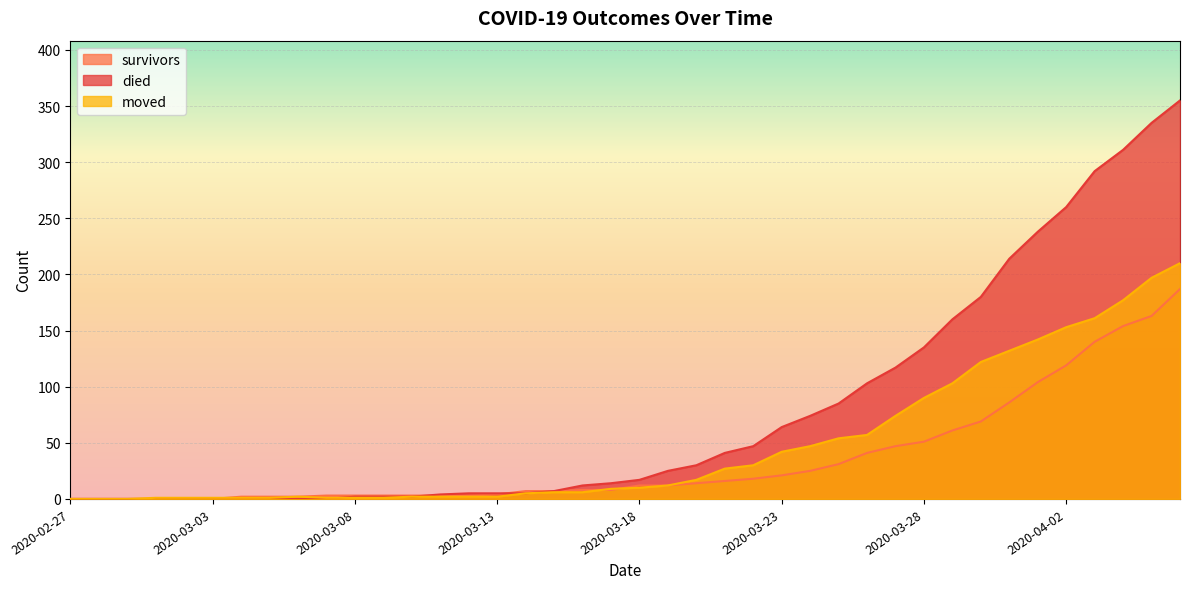

Is the value of died at 2020-03-05 greater than the value of survivors at 2020-03-20?

No